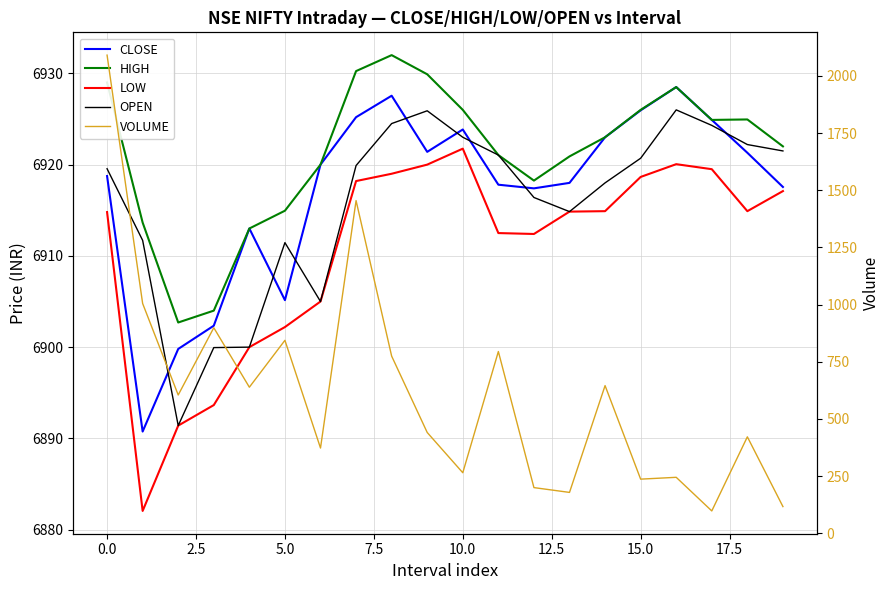

At which label does CLOSE reach its peak?

16